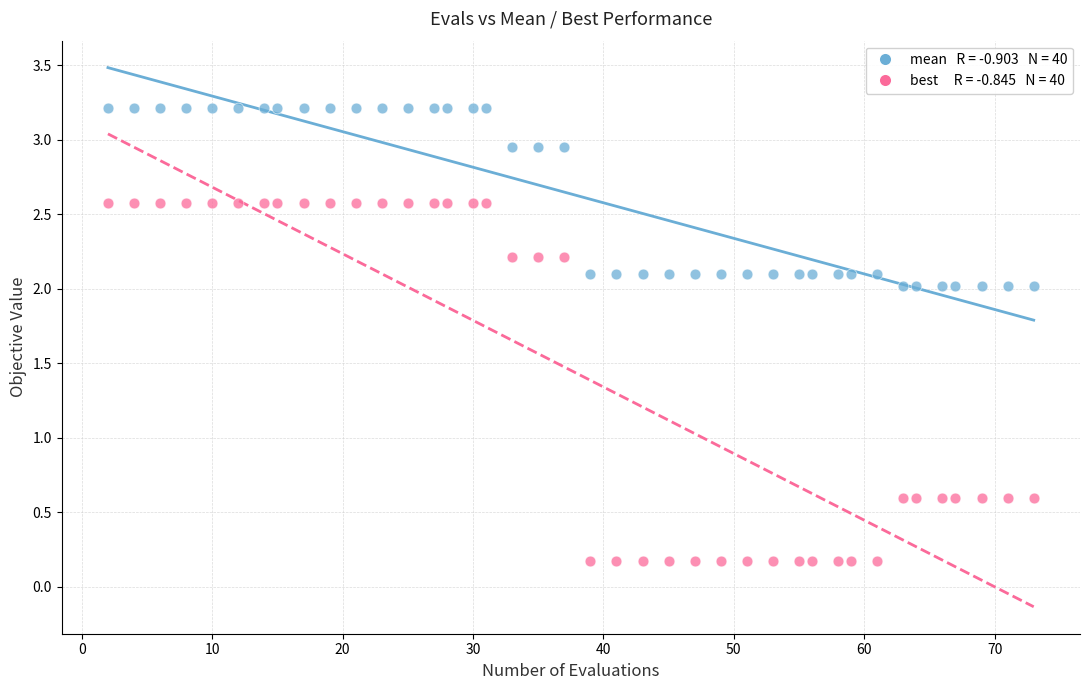

Across all data points, what is the range of X values (max minus min)?

71.0